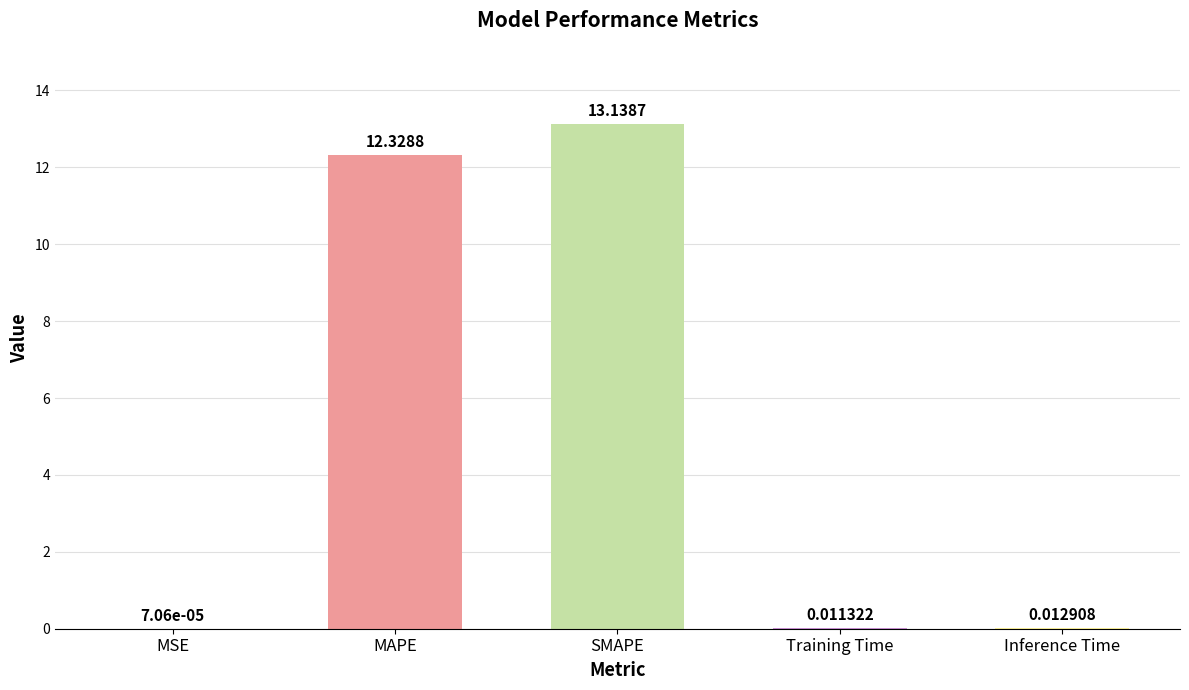

Which has a higher value, Inference Time or SMAPE?

SMAPE